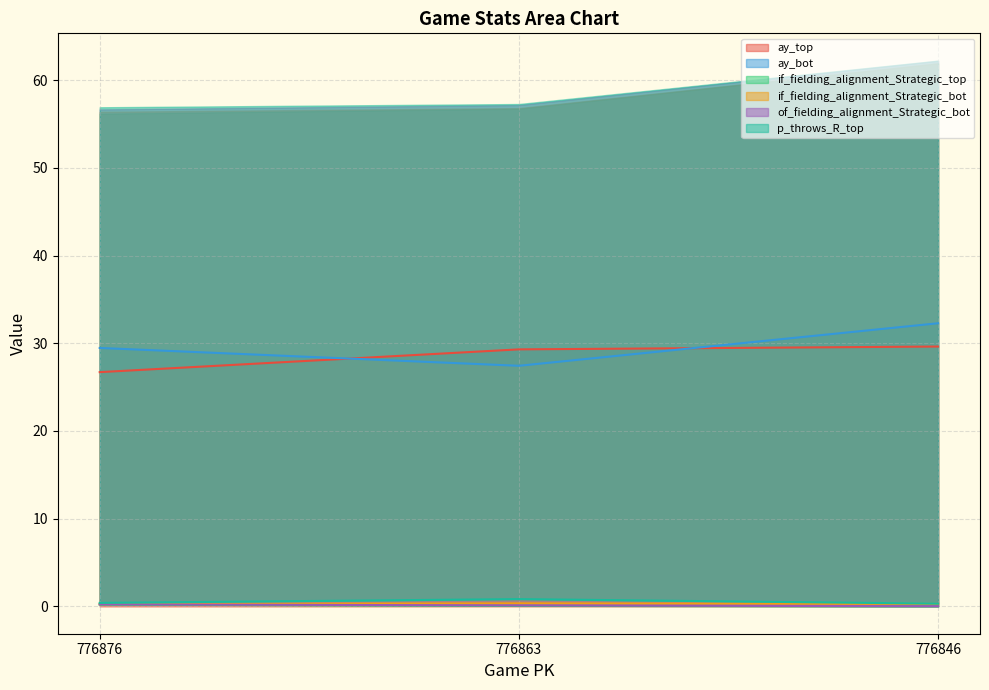

Reading left to right, list all the values displayed in this chart.

ay_top: 776876=26.7	776863=29.3	776846=29.6
ay_bot: 776876=29.5	776863=27.4	776846=32.3
if_fielding_alignment_Strategic_top: 776876=0.2	776863=0.1	776846=0.0
if_fielding_alignment_Strategic_bot: 776876=0.3	776863=0.4	776846=0.3
of_fielding_alignment_Strategic_bot: 776876=0.2	776863=0.1	776846=0.0
p_throws_R_top: 776876=0.4	776863=0.8	776846=0.3